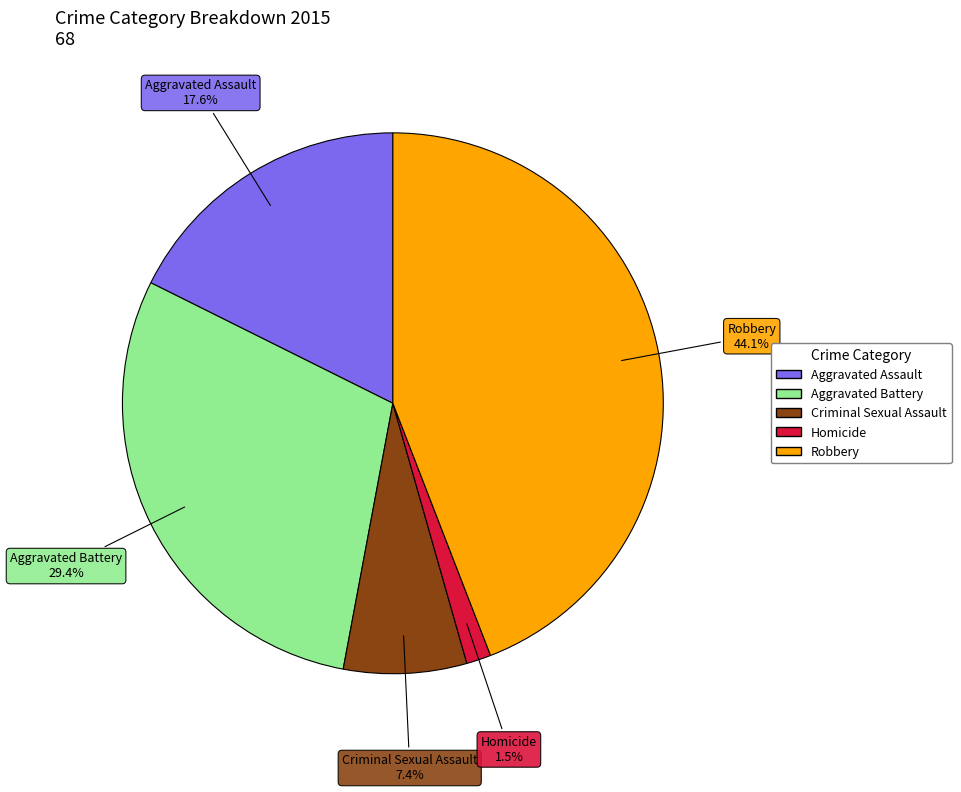

To the nearest percent, what is the average slice percentage?

20%